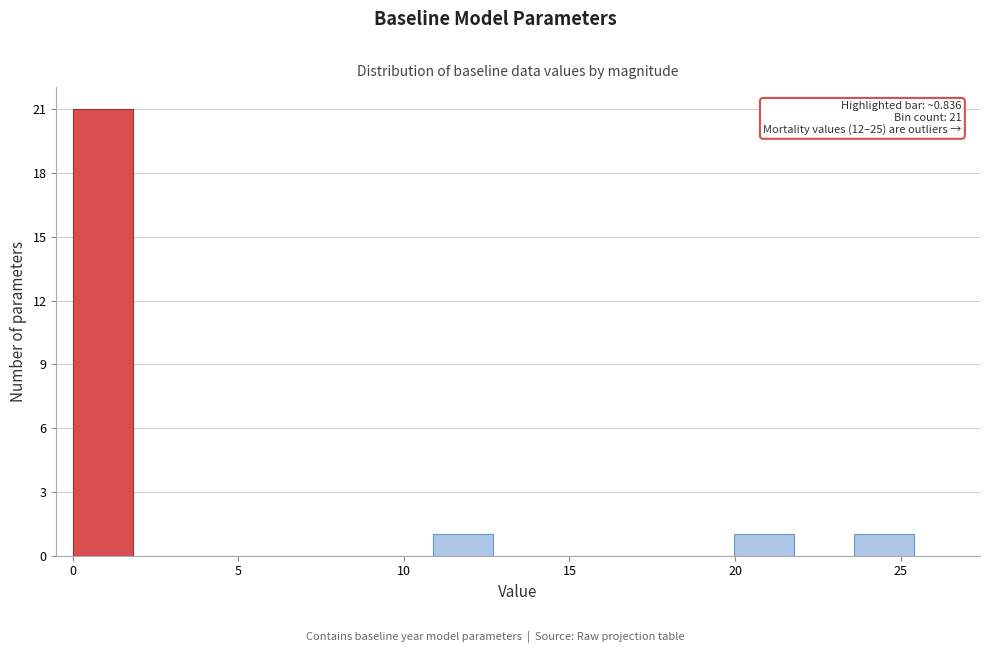

Around what value on the x-axis is the tallest bar? Give the approximate position of its centre, as read against the axis.

1.0